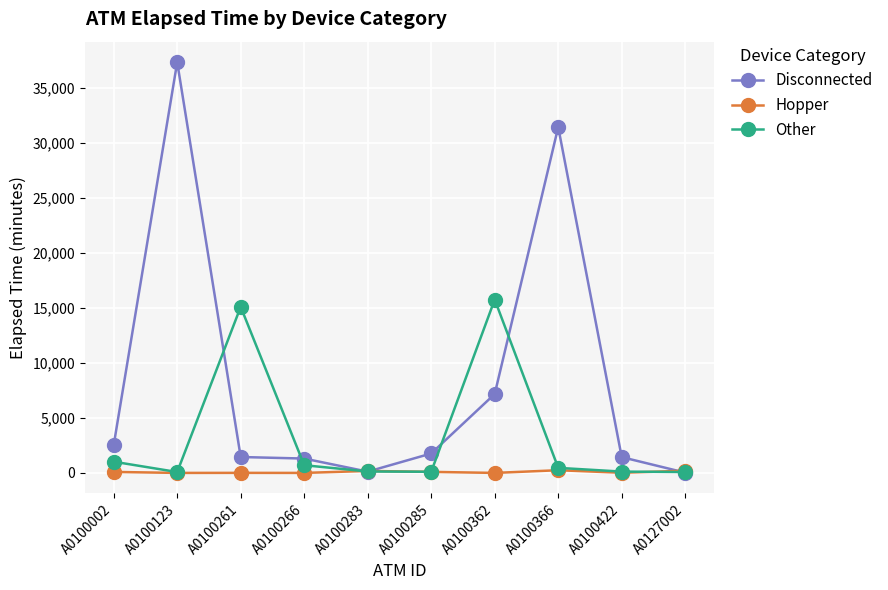

At which label does Disconnected reach its peak?

A0100123